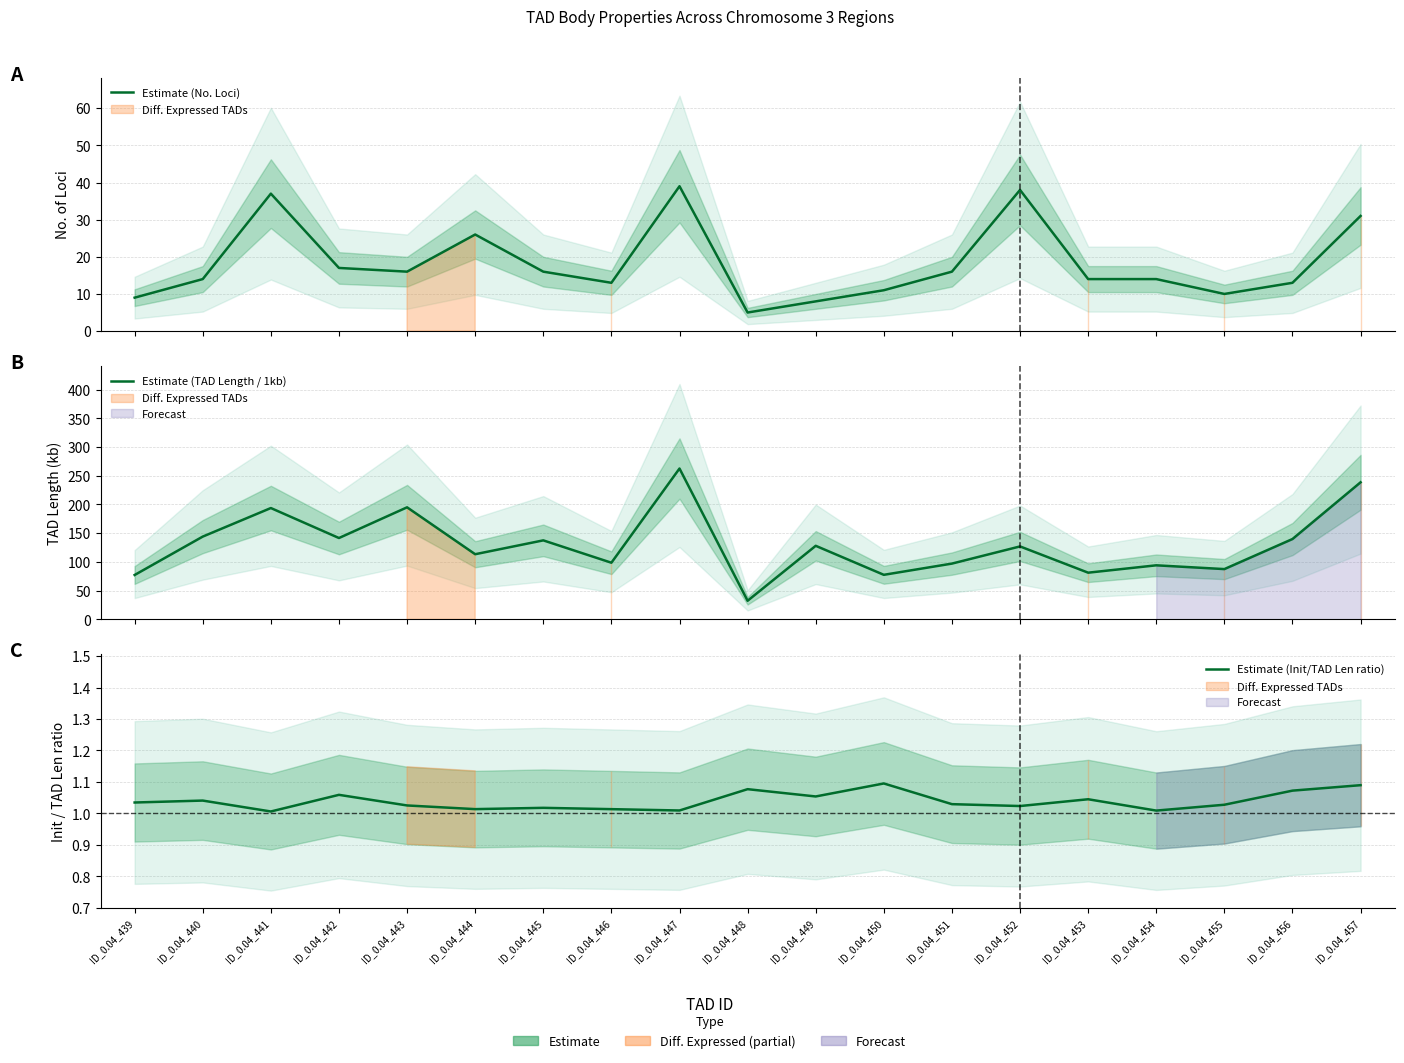

At ID_0.04_450, list the series in order from smallest to largest.

Estimate (Init/TAD Len ratio), Estimate (No. Loci), Estimate (TAD Length / 1kb)